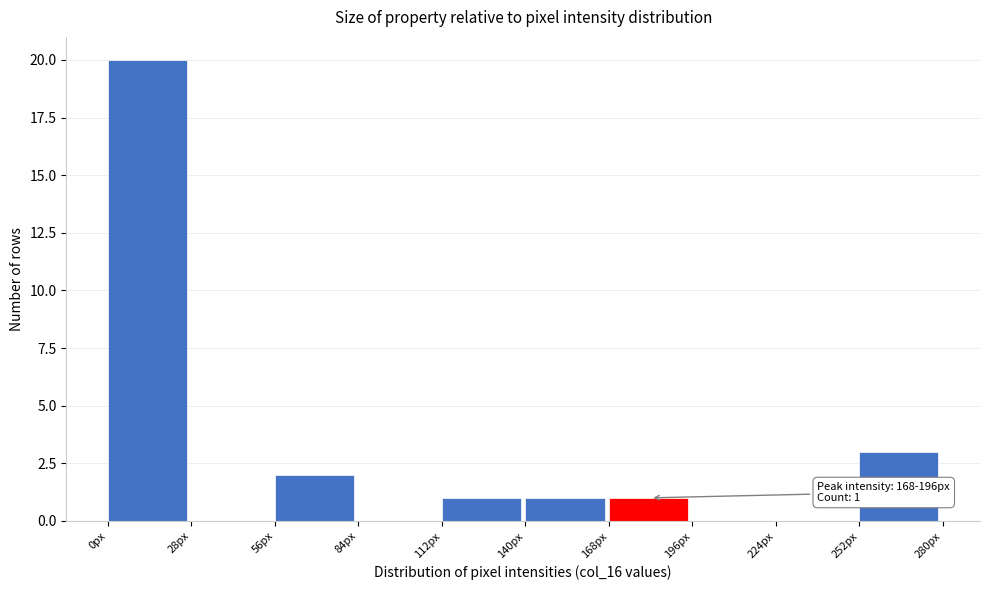

Which range on the x-axis has the tallest bar?

0 to 28